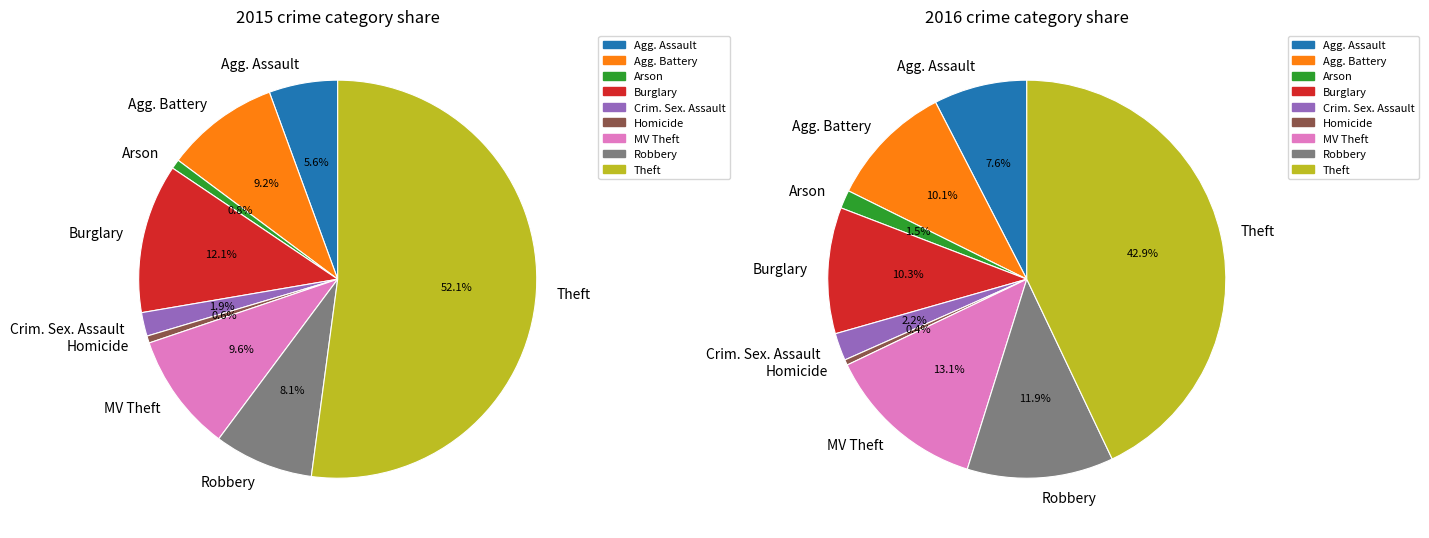

Is it true that Burglary is 1% of the pie?

False